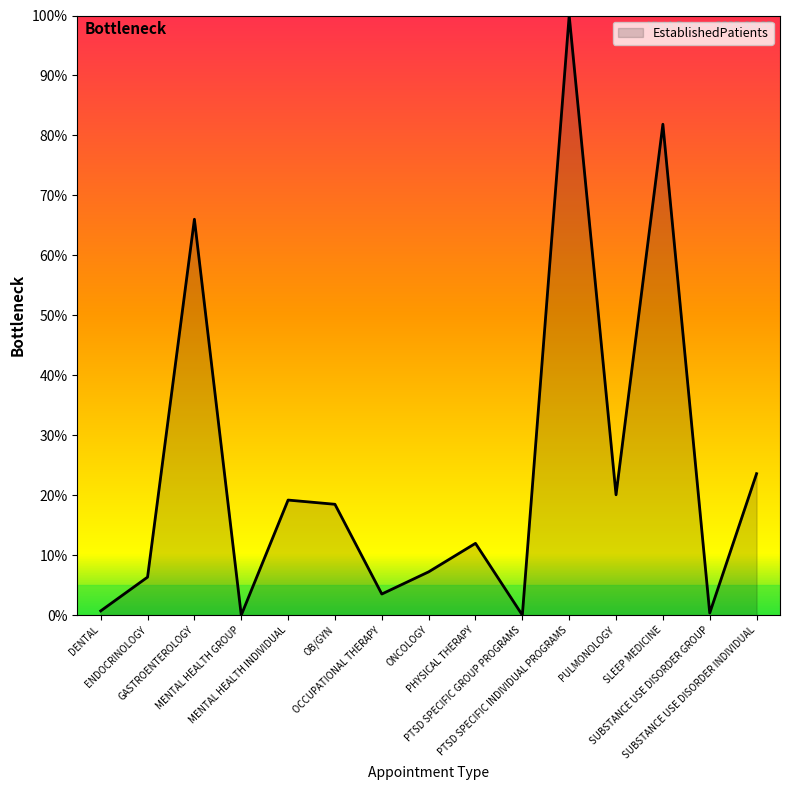

What is the maximum value shown in the chart?

100.0